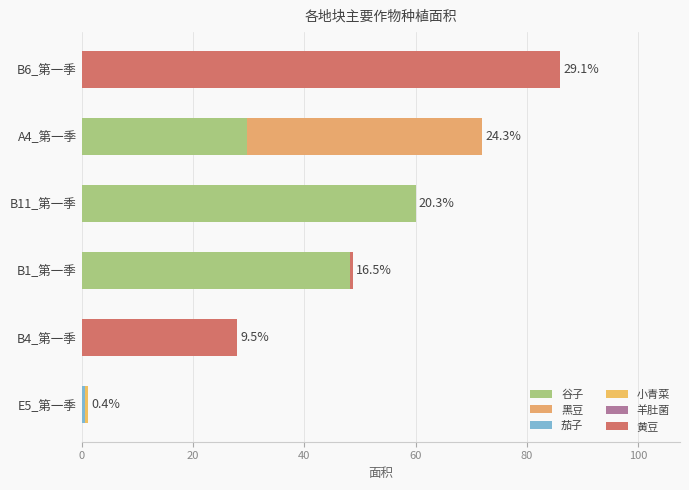

How many distinct data groups are displayed?

5